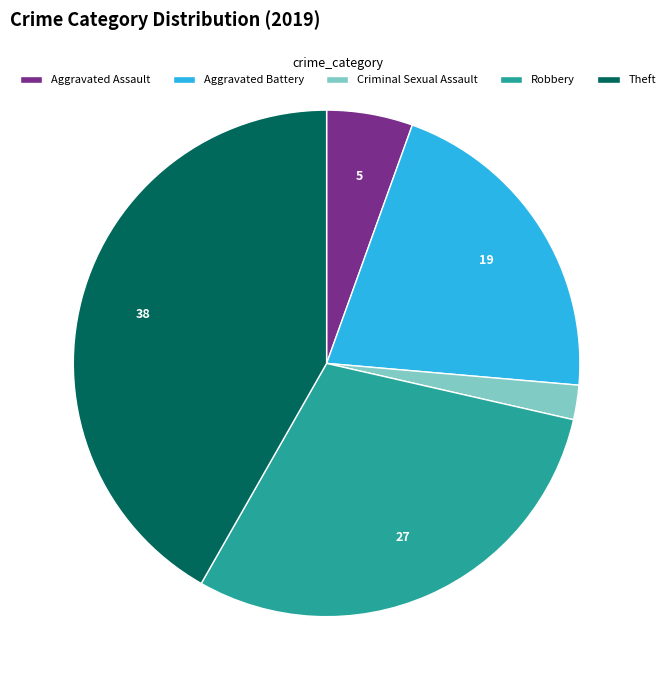

Count the number of slices in the pie.

5